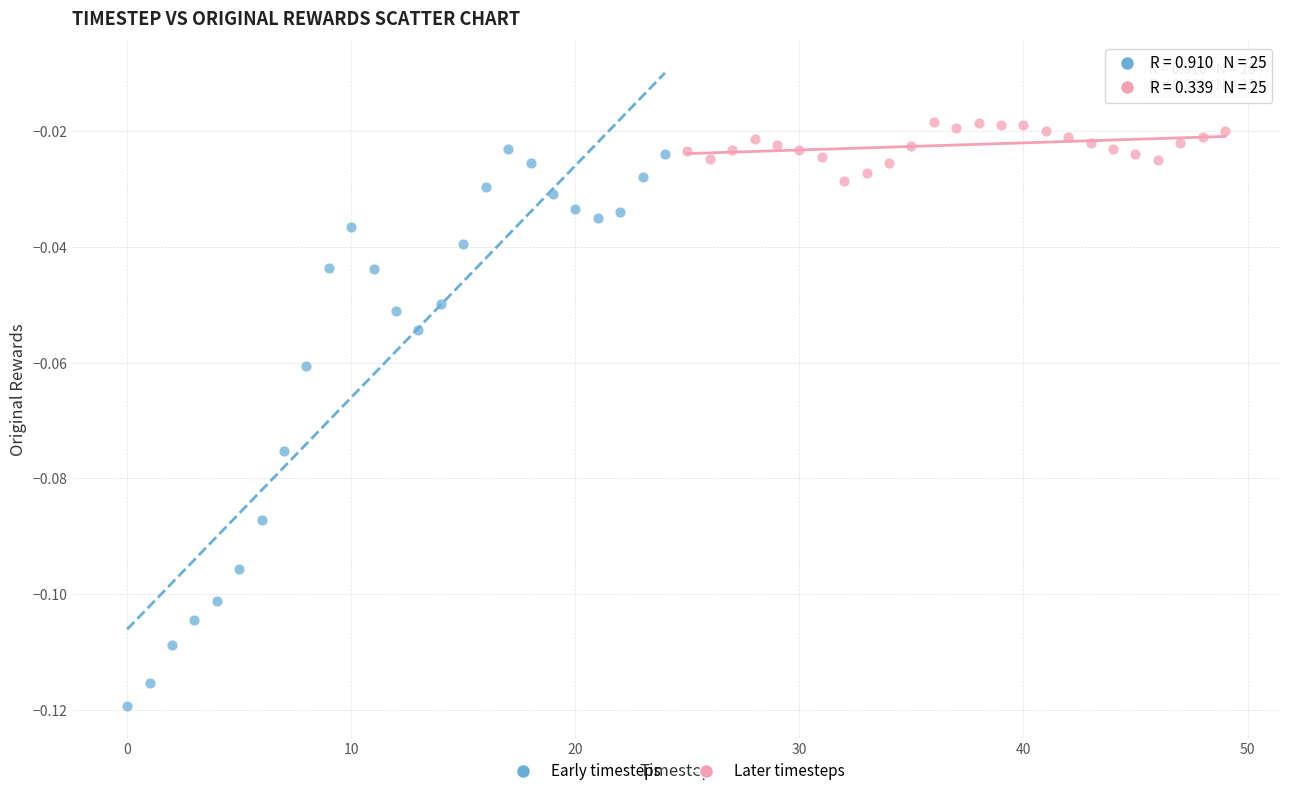

Which series reaches the minimum Y coordinate?

Early timesteps